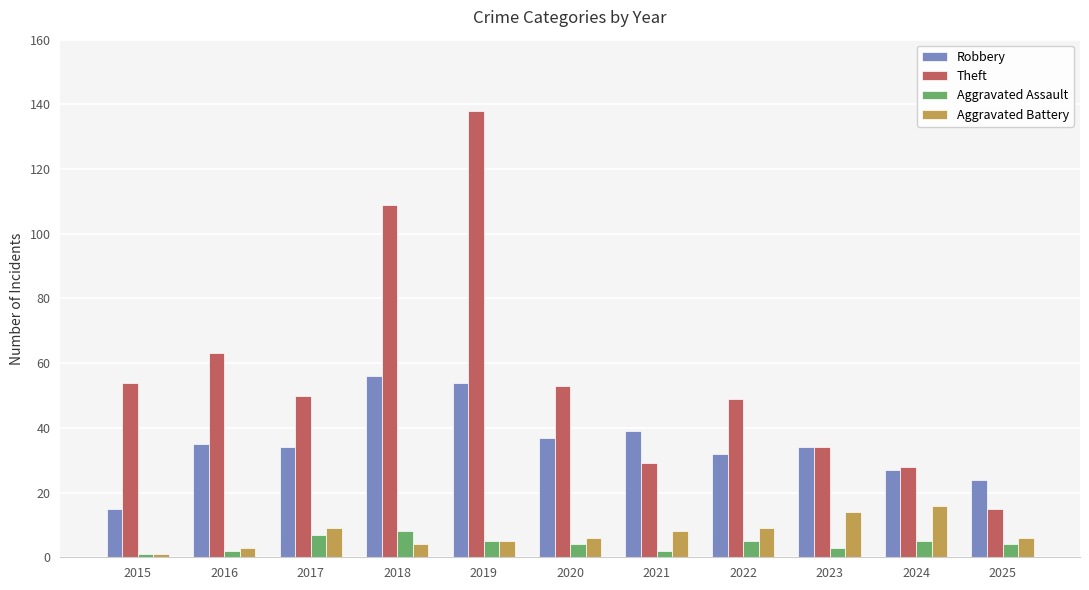

Between 2015 and 2024, which series saw the biggest shift?

Theft